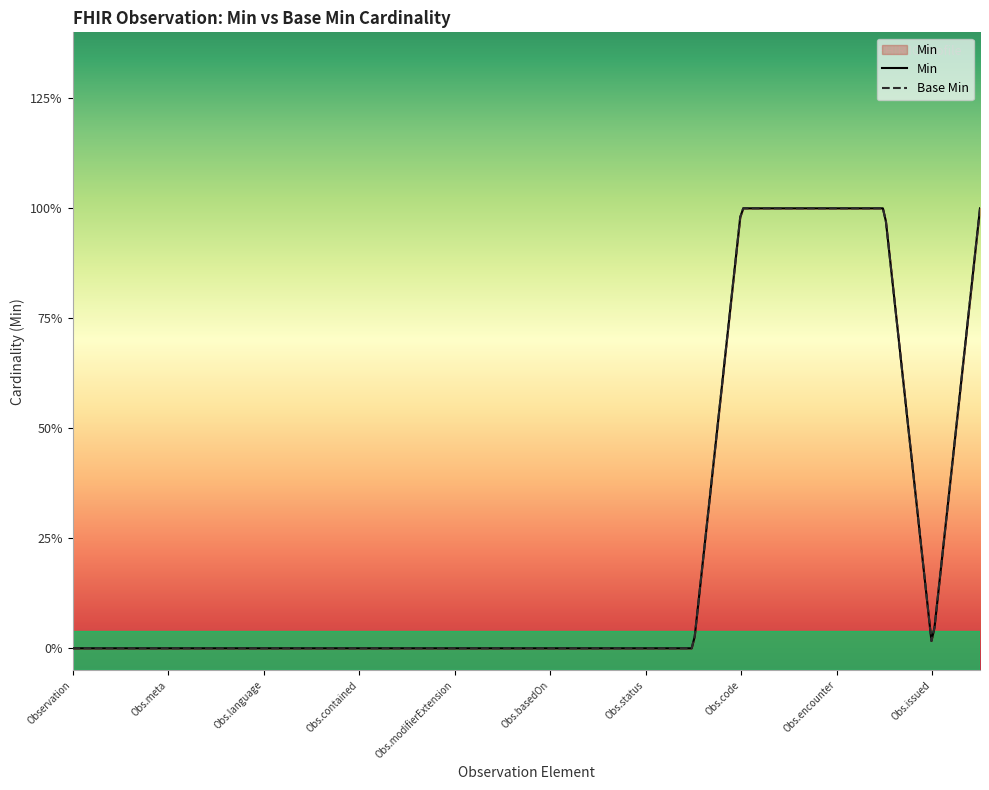

Which series has the largest total across all categories?

Min